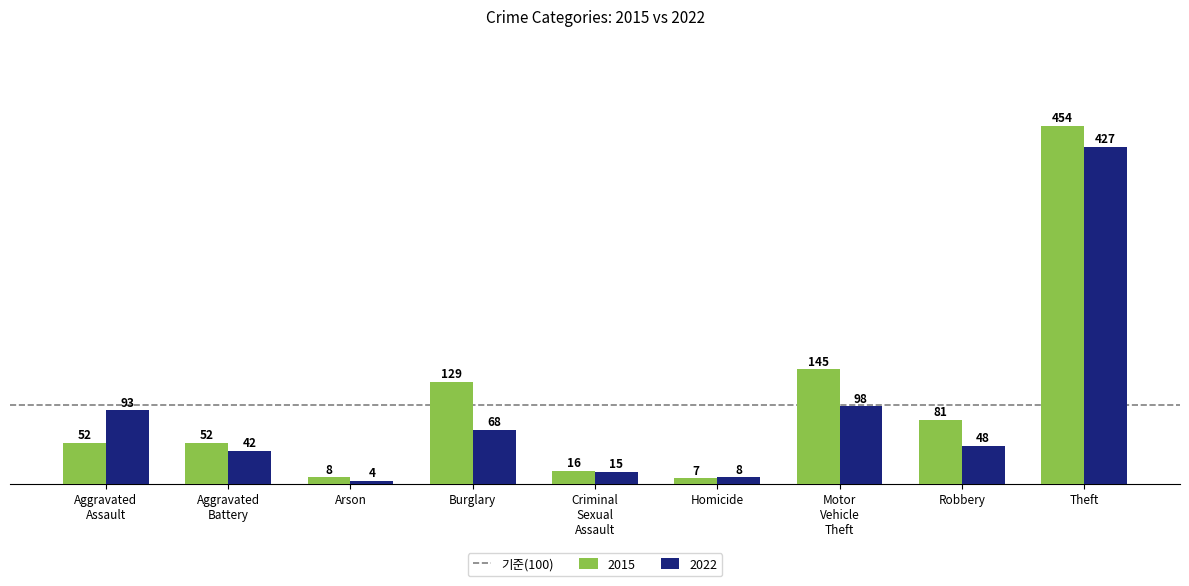

Reading left to right, extract all data points from this chart.

2015: 52	52	8	129	16	7	145	81	454
2022: 93	42	4	68	15	8	98	48	427